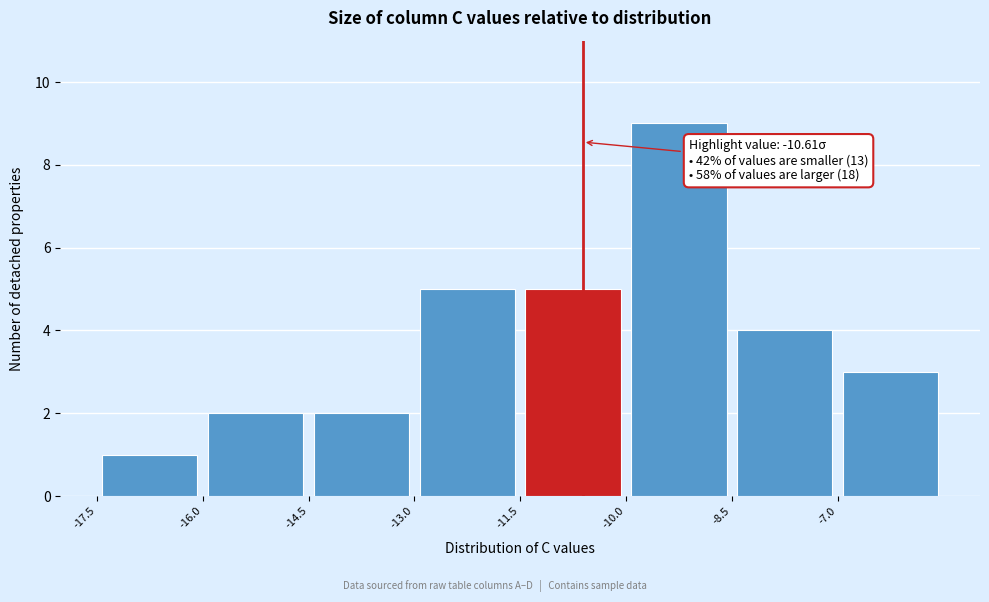

Over which range of the x-axis is the bar tallest?

-10.0 to -8.5